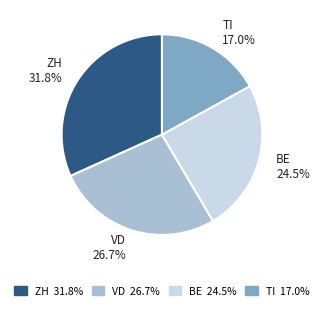

What percentage is NOT represented by TI?

83.0%